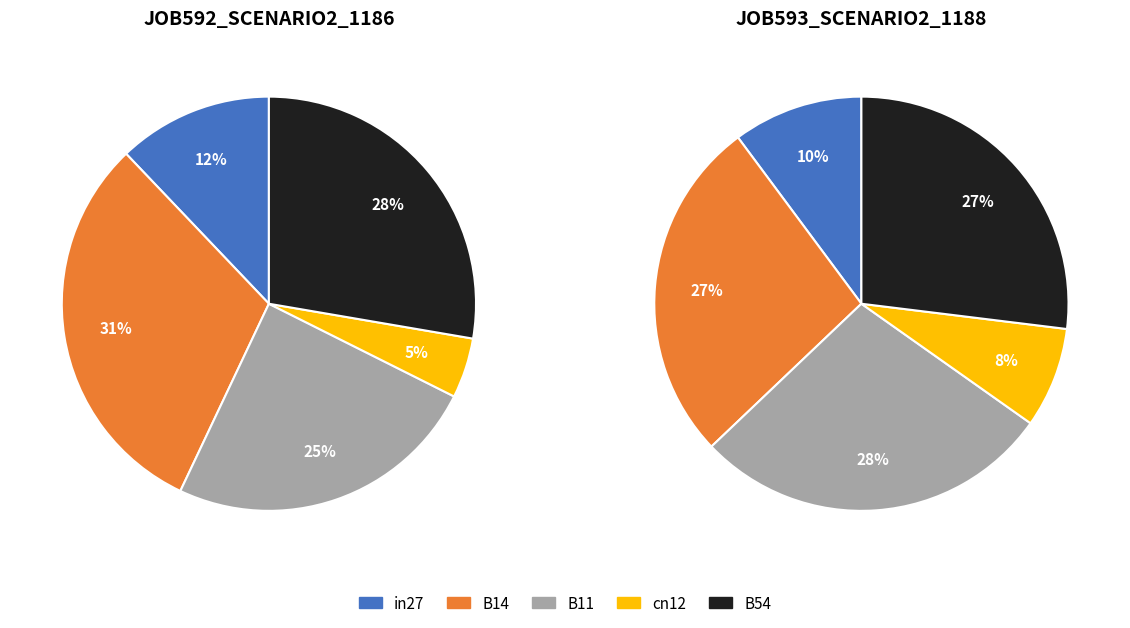

How much of the chart is everything except in27?

87.9%